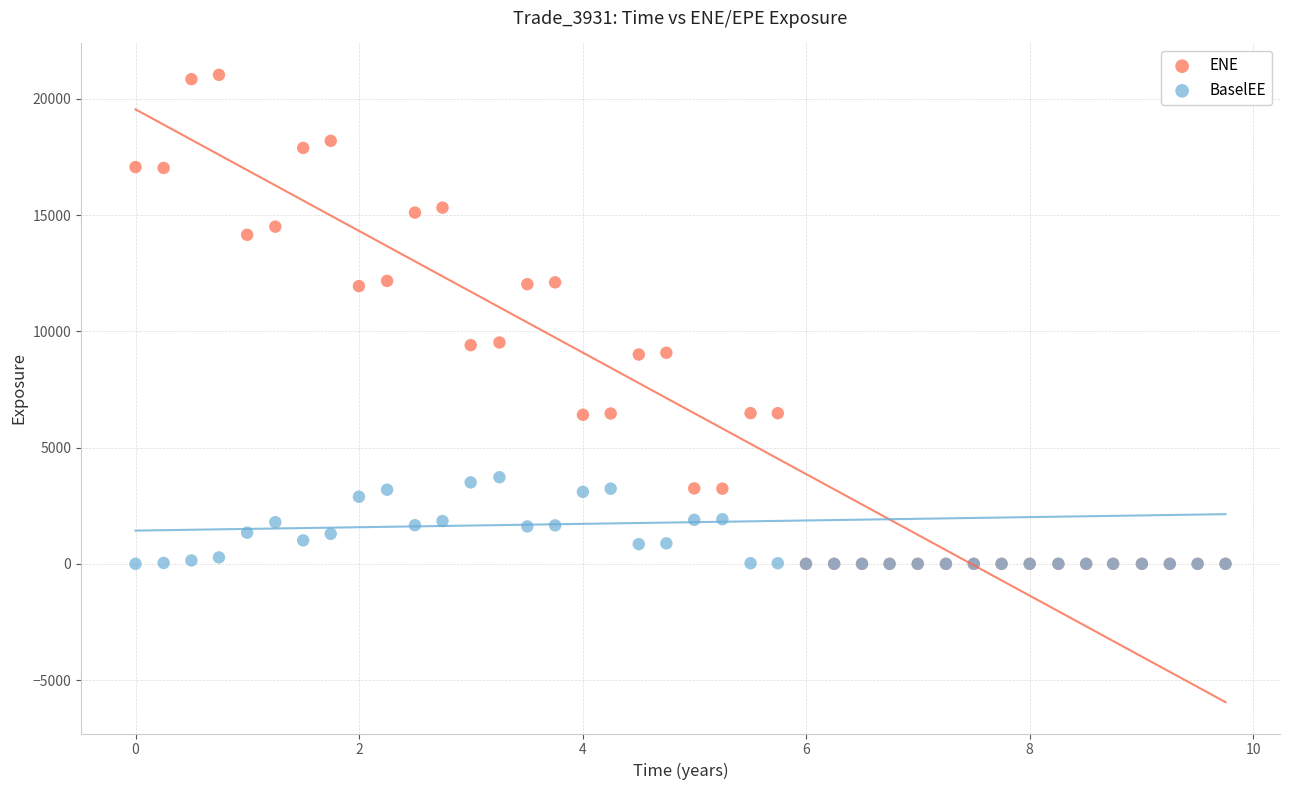

What are all the series names shown in the legend?

ENE, BaselEE